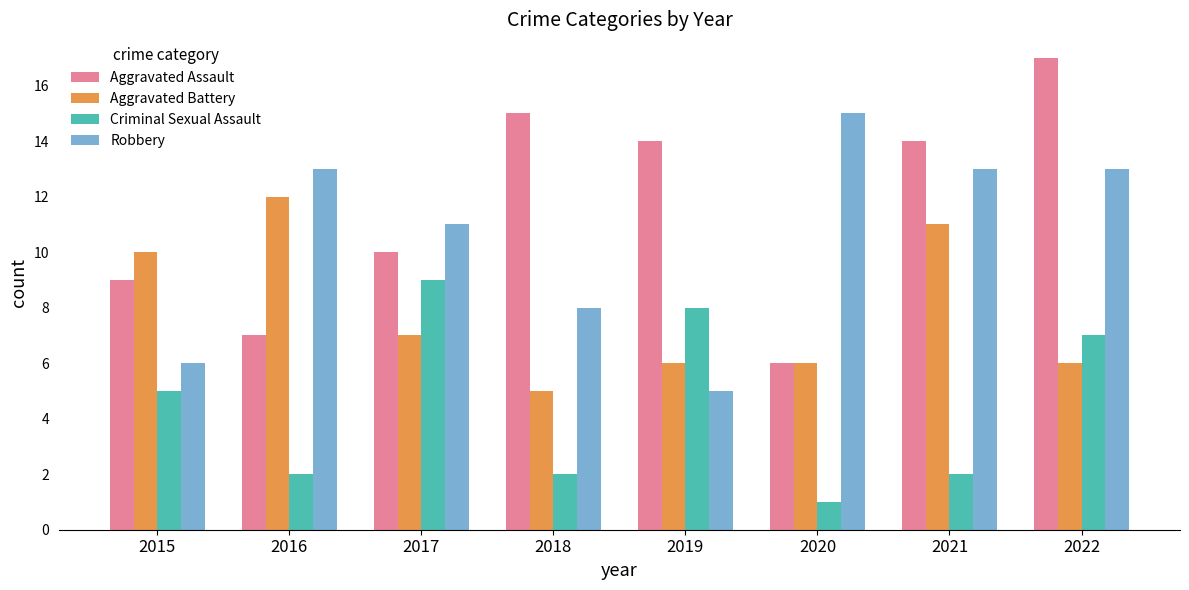

Rank the series at 2015 from highest to lowest value.

Aggravated Battery, Aggravated Assault, Robbery, Criminal Sexual Assault